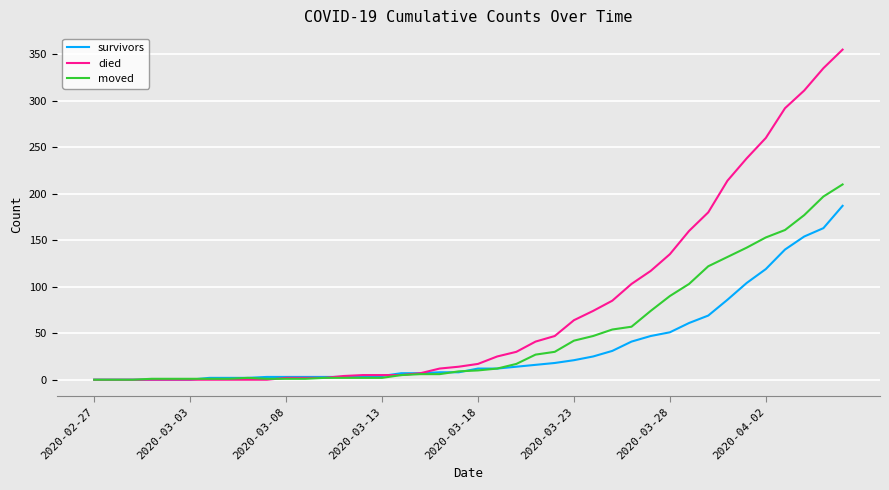

What is the sum of all died values?

3141